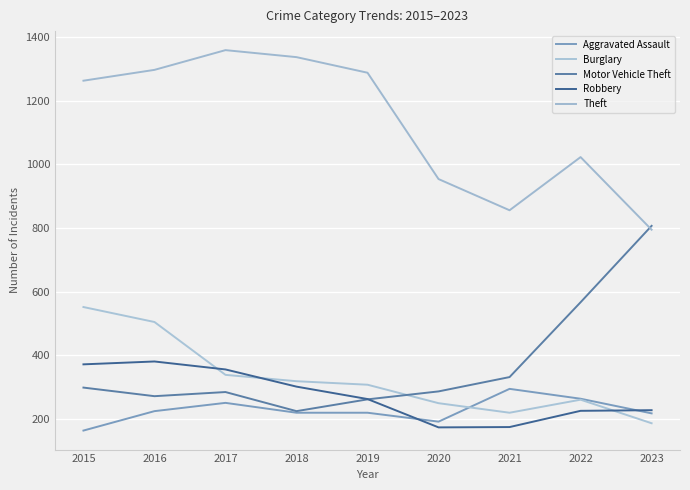

Which series ends up on top after the final intersection of Burglary and Robbery?

Robbery